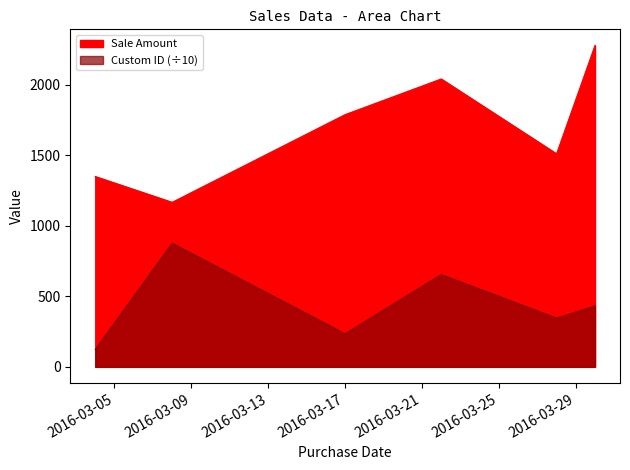

True or false: Custom ID has a value of 876.5 at 2016-03-08.

True